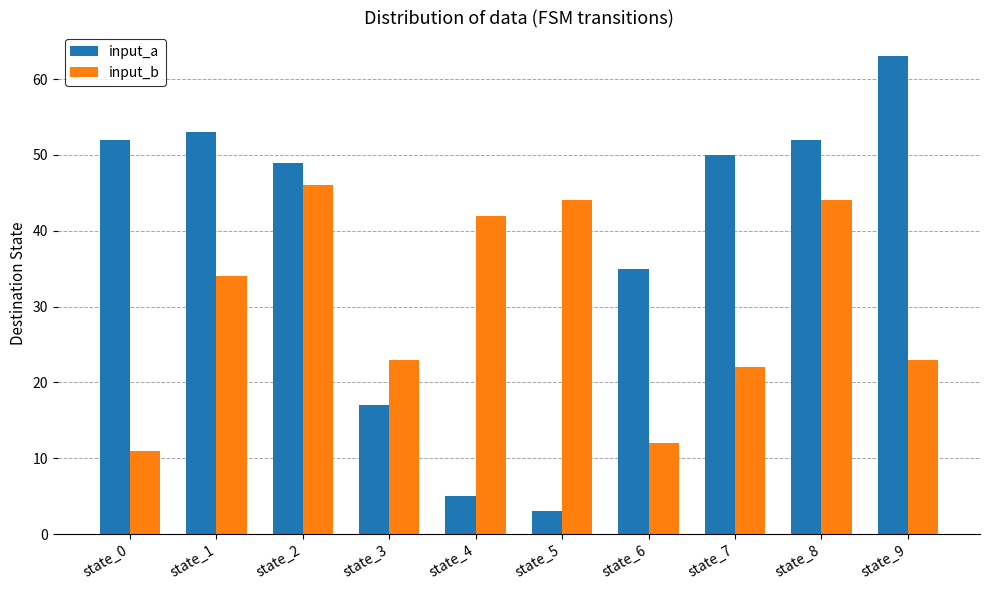

Where is input_a nearest to the value 33?

state_6